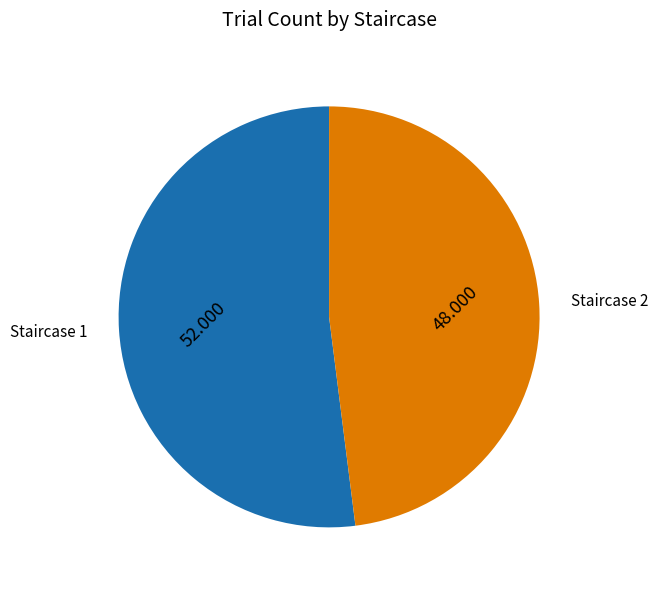

How many segments does this pie chart have?

2